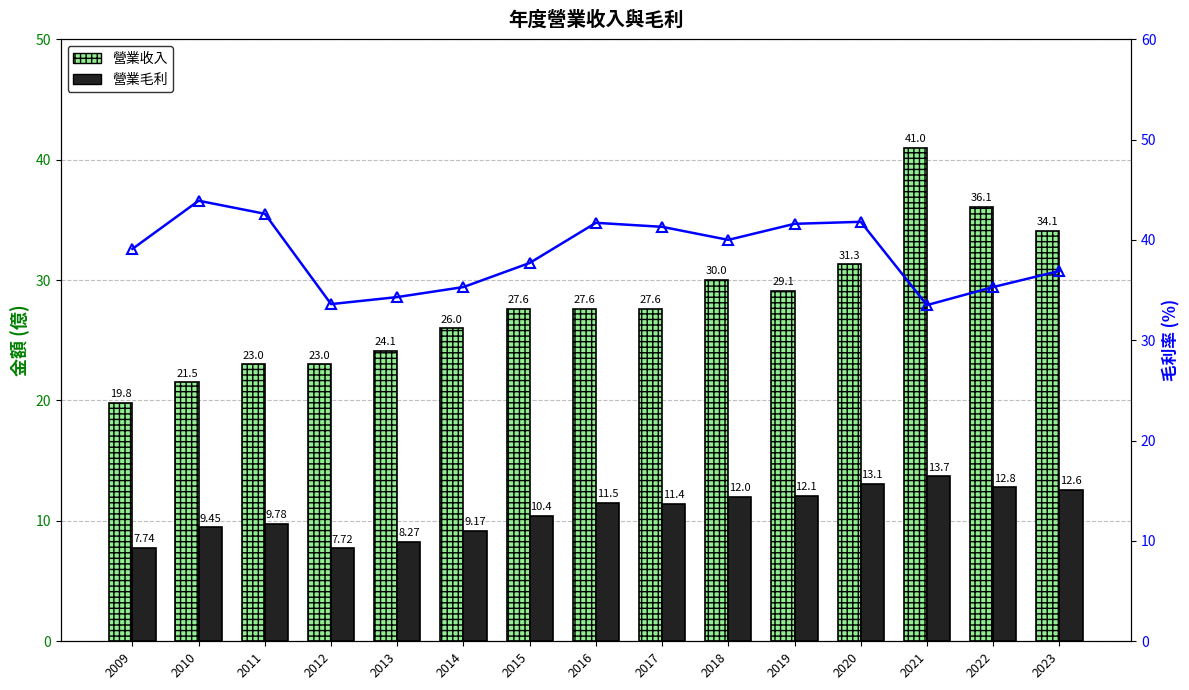

At 2011, list the series in order from largest to smallest.

毛利率 (%), 營業收入, 營業毛利